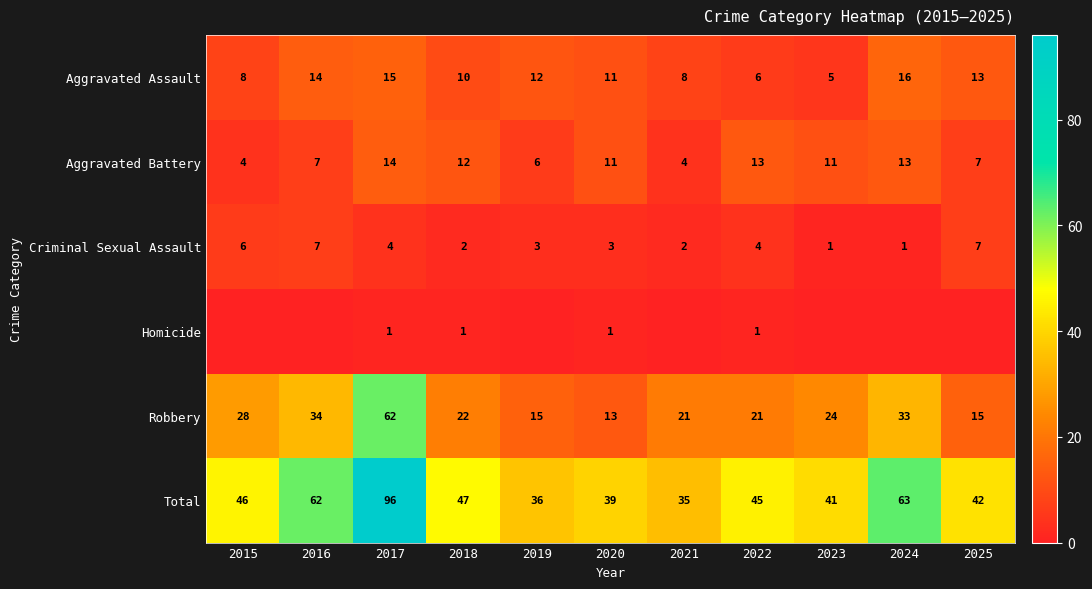

What is the difference between the maximum and second lowest values in the Total series?

60